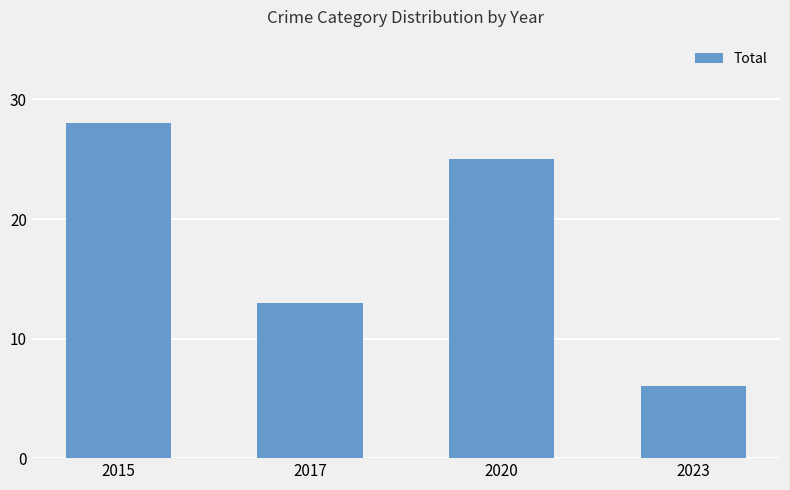

The chart shows a value of 6 at 2023. True or false?

True